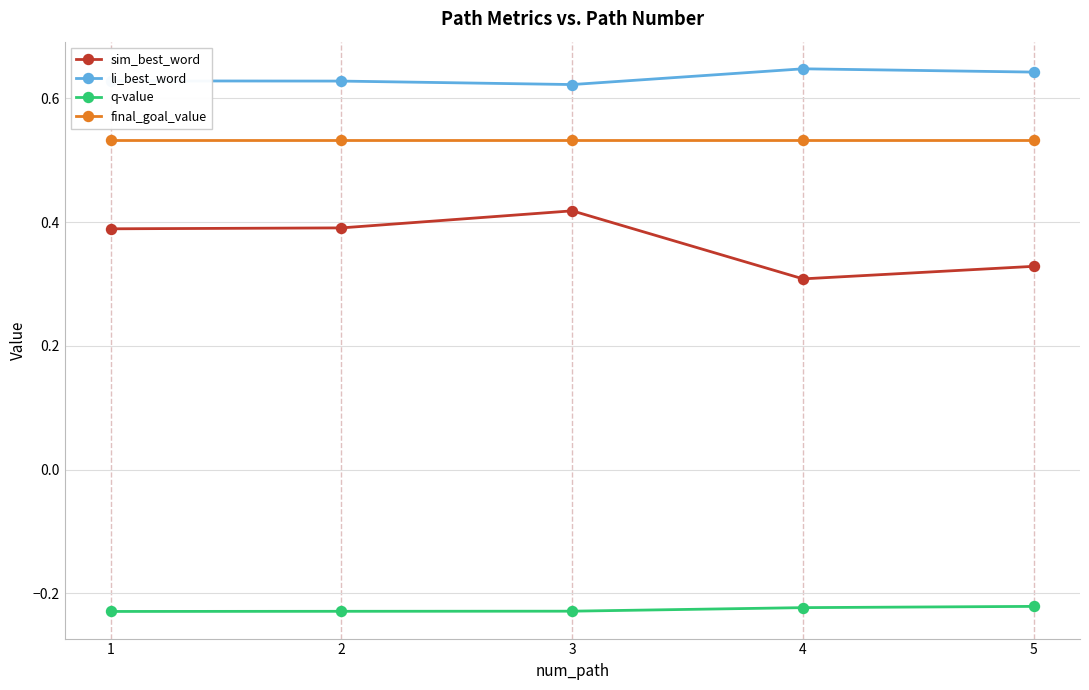

How many lines are shown in the chart?

4